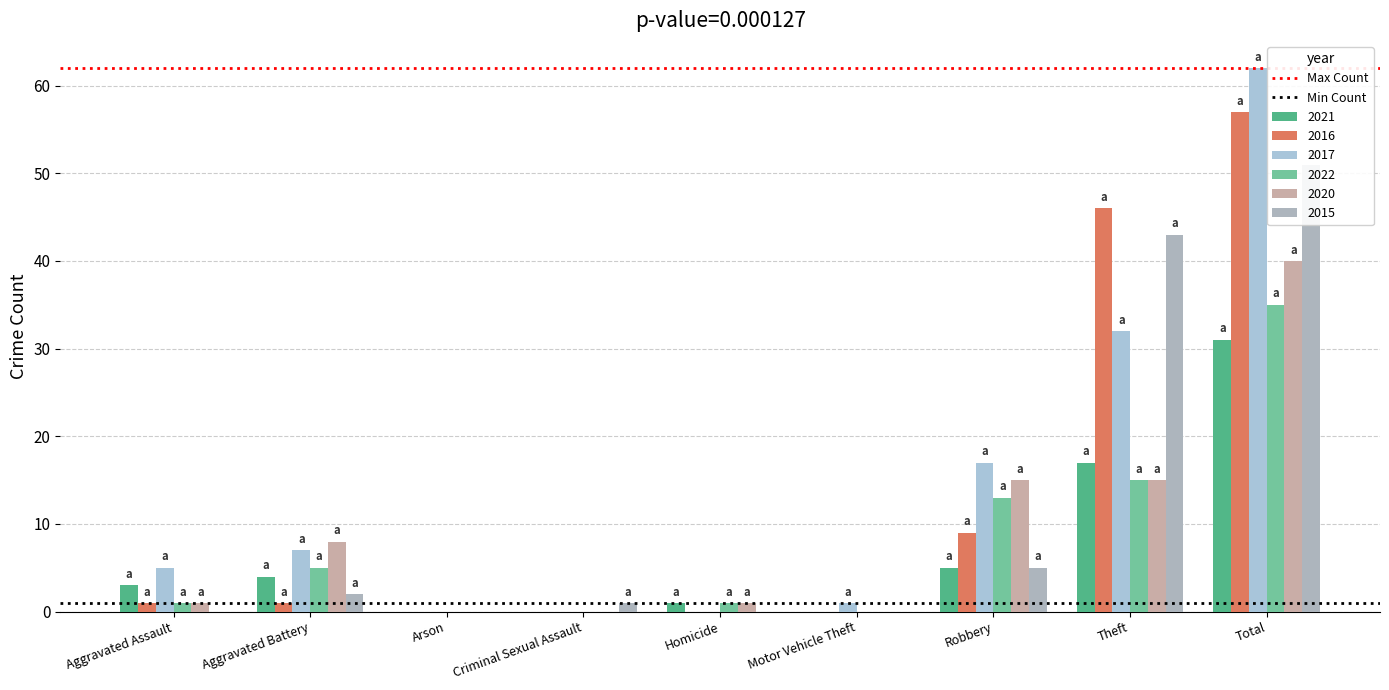

Rank the series at Aggravated Battery from lowest to highest value.

Min Count, Max Count